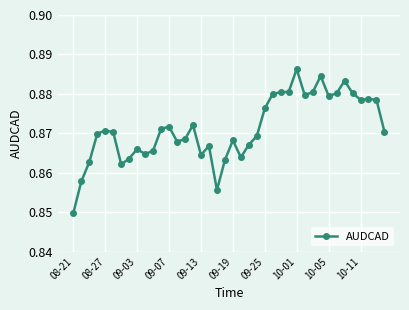

What is the sum of all values?

34.9